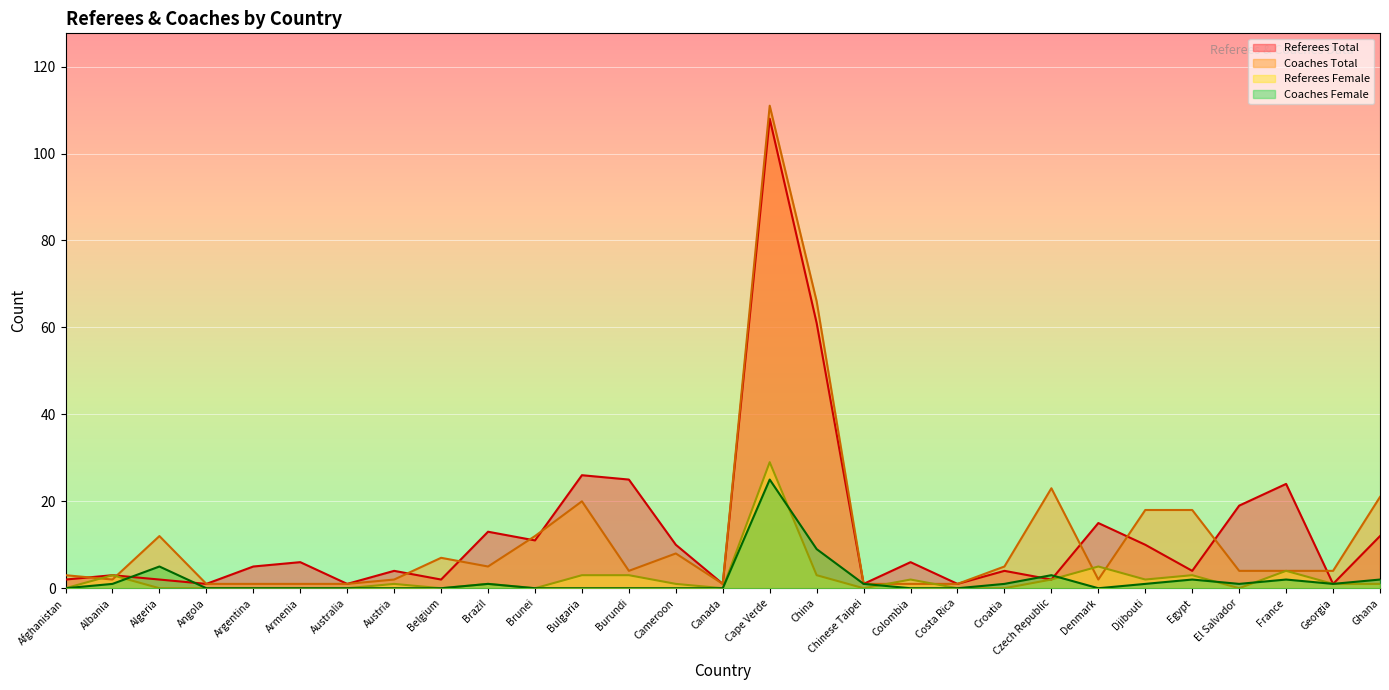

List the series in order of their peak value, lowest first.

Coaches Female, Referees Female, Referees Total, Coaches Total